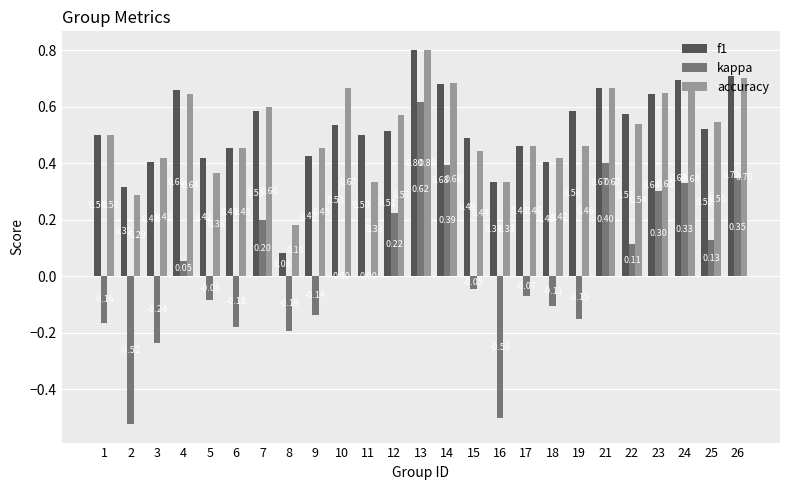

How many distinct data groups are displayed?

3